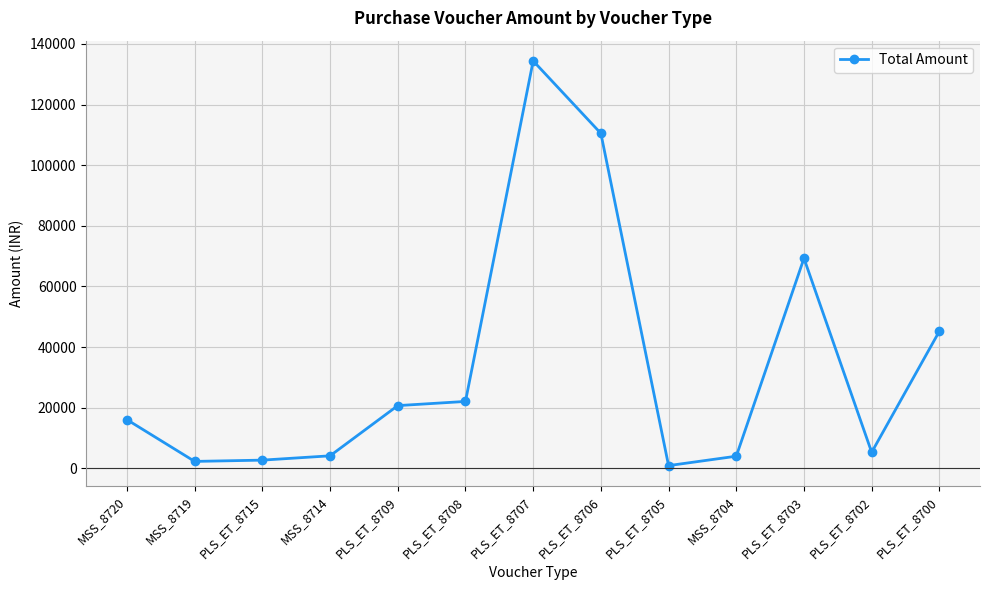

At which category does the chart reach its peak across all series?

PLS_ET_8707